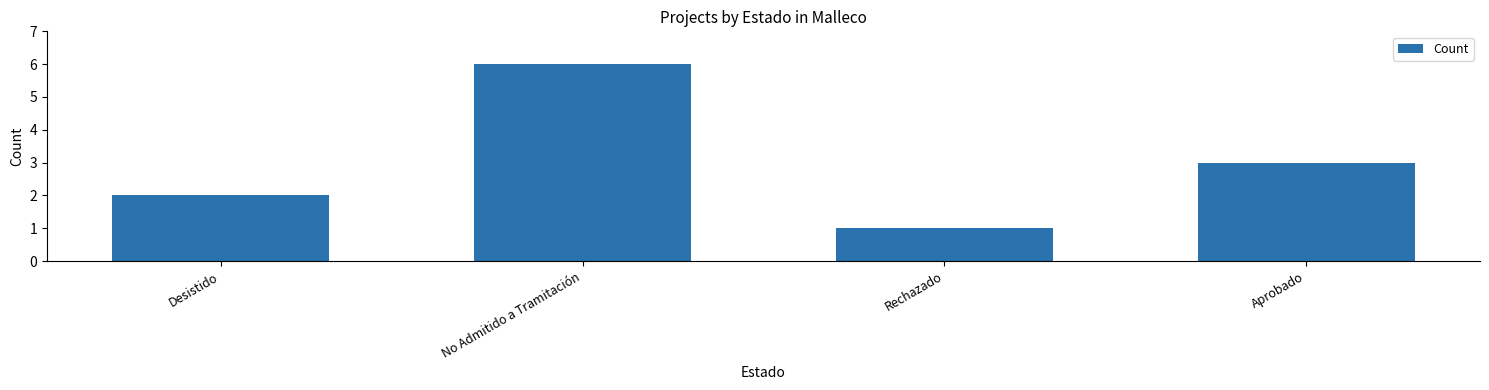

What is the ratio of the value at Aprobado to the value at No Admitido a Tramitación?

0.5